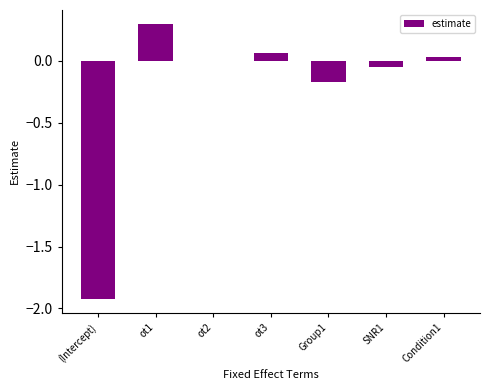

True or false: the data shows 0.1 at ot1.

False